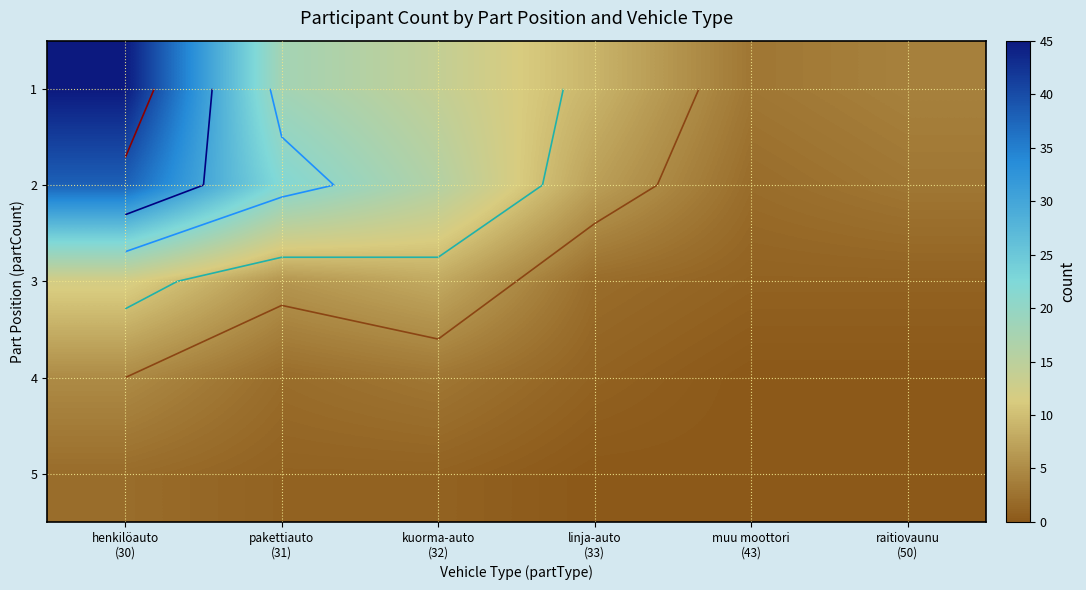

How many data points in 5 are above 1?

1